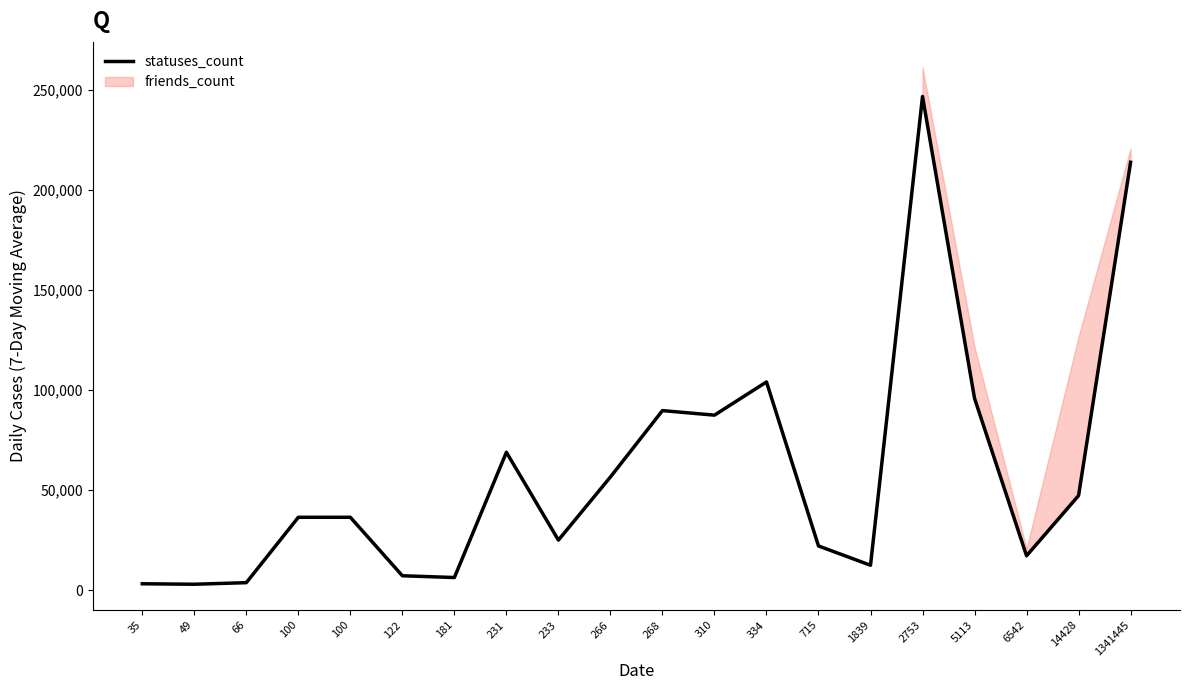

What is the value of the 8th point from the left?

68871